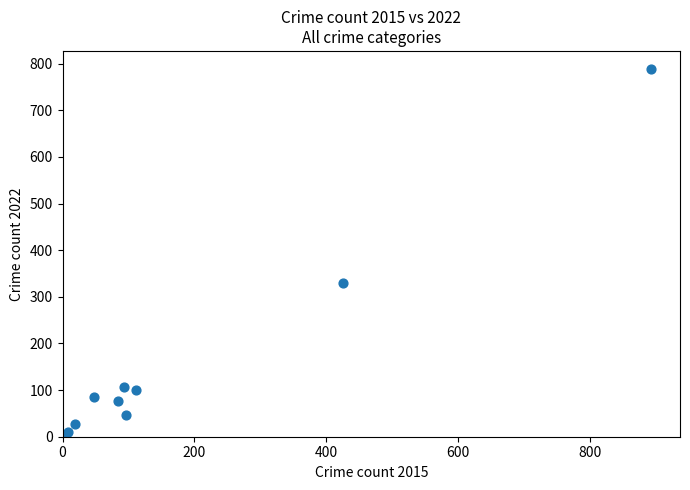

What Y value in the scatter plot is closest to 396?

330